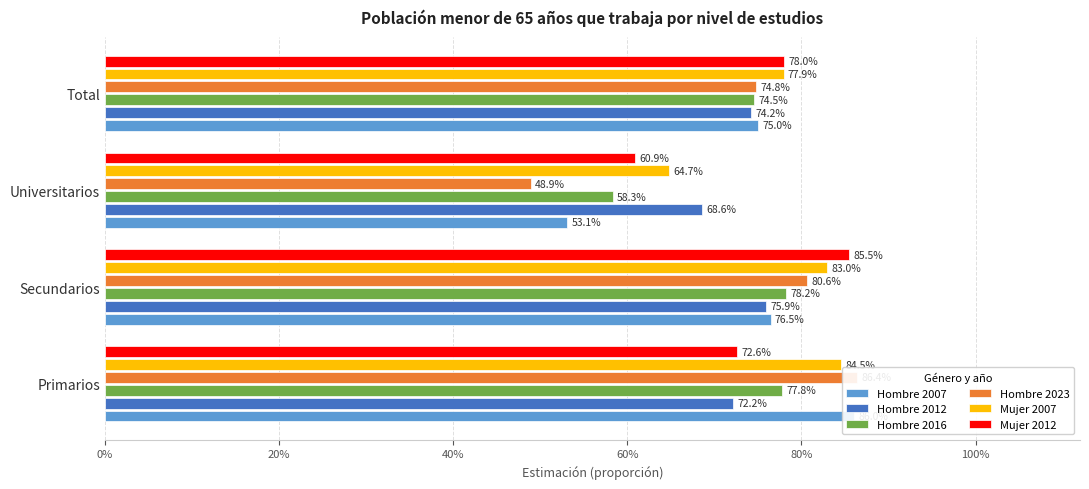

List the series in order of their peak value, highest first.

Hombre 2023, Hombre 2007, Mujer 2012, Mujer 2007, Hombre 2016, Hombre 2012